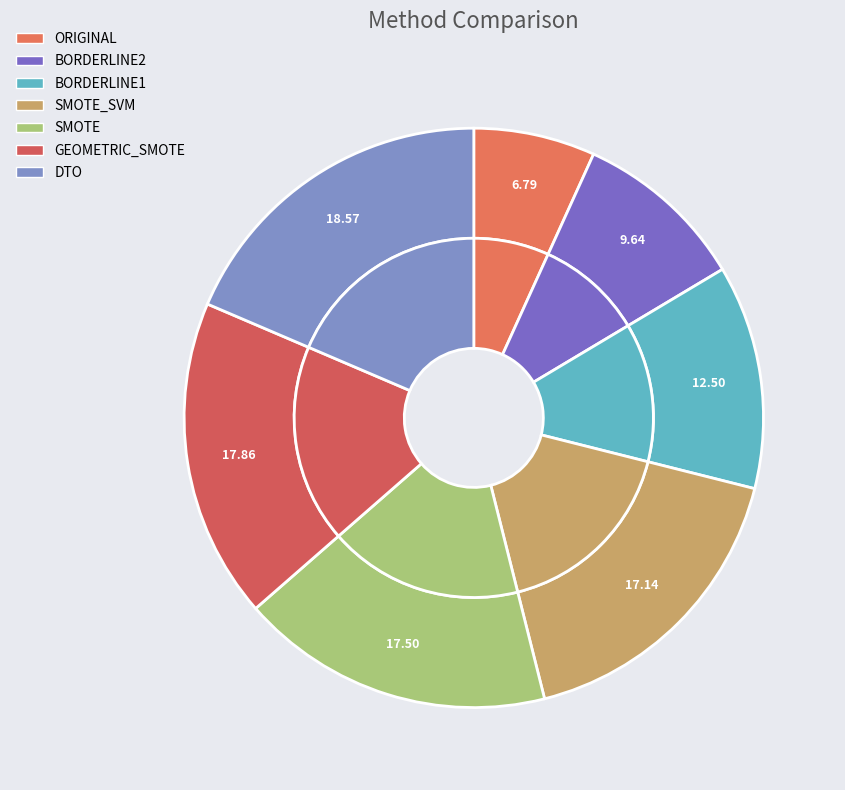

To the nearest percent, what is the difference between the BORDERLINE2 and DTO slice percentages?

9%